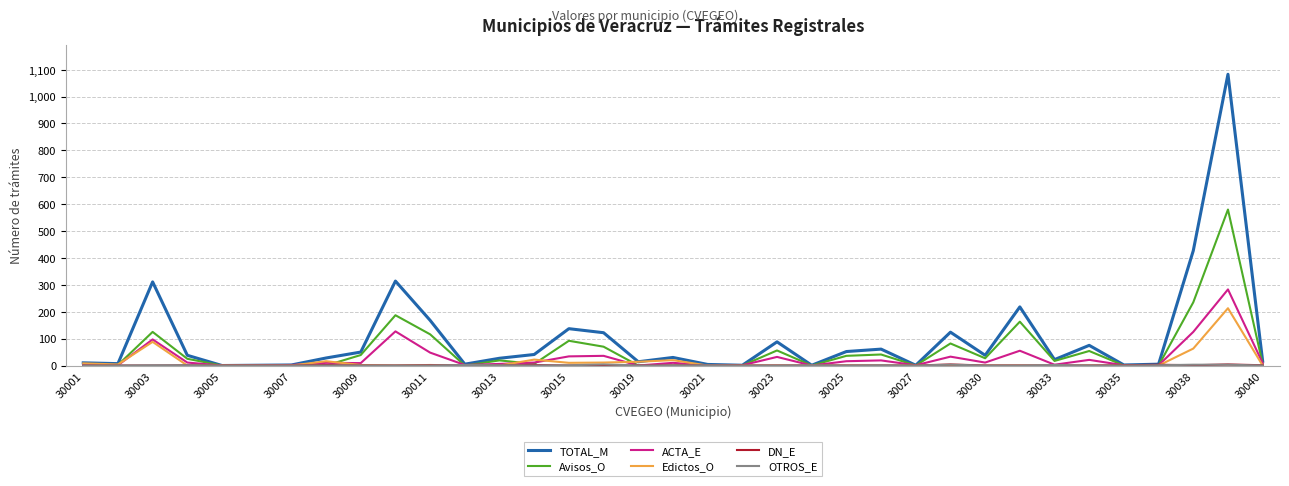

How many distinct data groups are displayed?

6